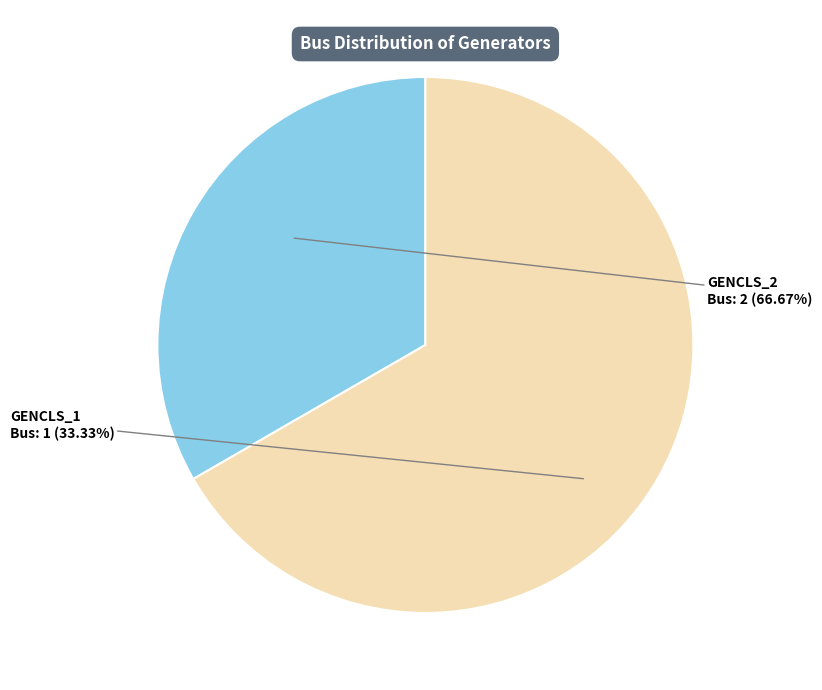

Rank the categories by value from lowest to highest.

GENCLS_1, GENCLS_2